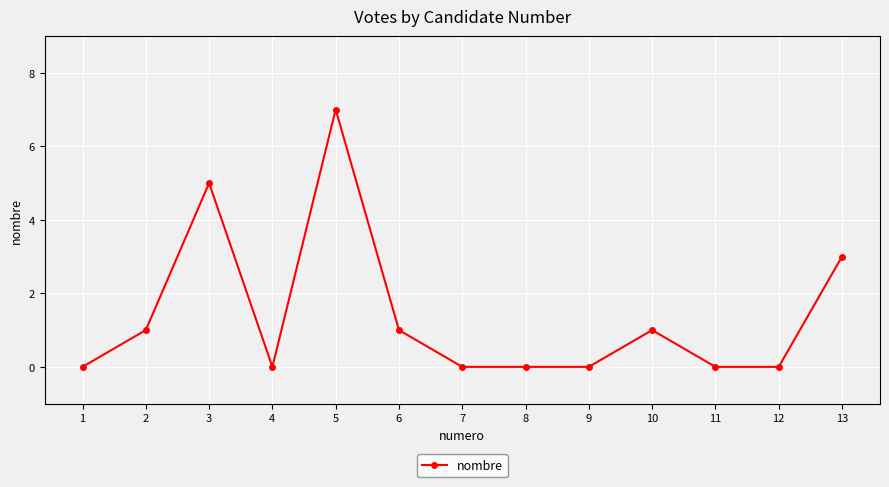

Reading left to right, extract all data points from this chart.

1=0	2=1	3=5	4=0	5=7	6=1	7=0	8=0	9=0	10=1	11=0	12=0	13=3